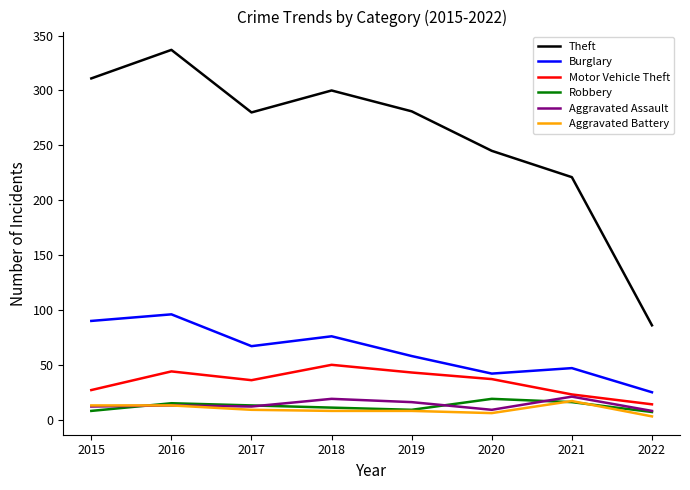

True or false: Aggravated Battery and Motor Vehicle Theft cross at least once.

False